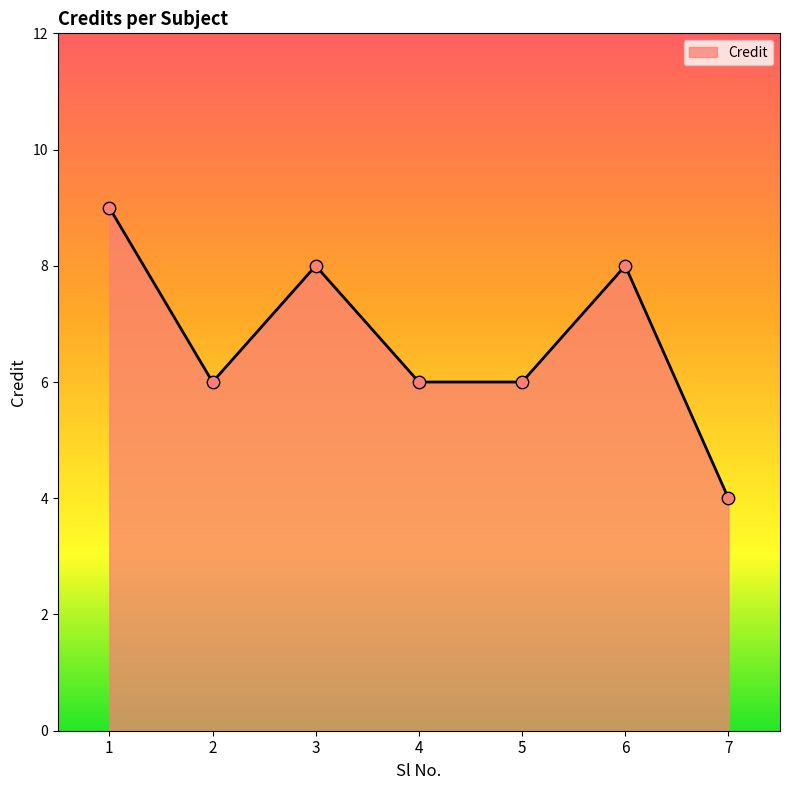

What is the change in value from 2 to 3?

+2